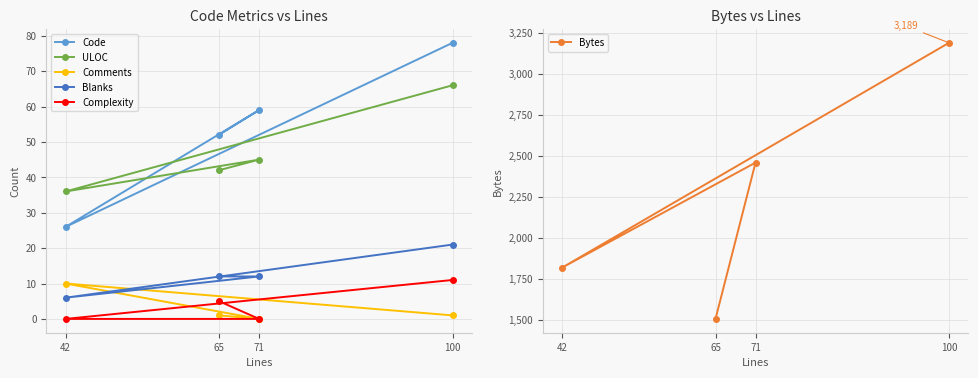

Does the chart display data point markers on the line(s)?

Yes